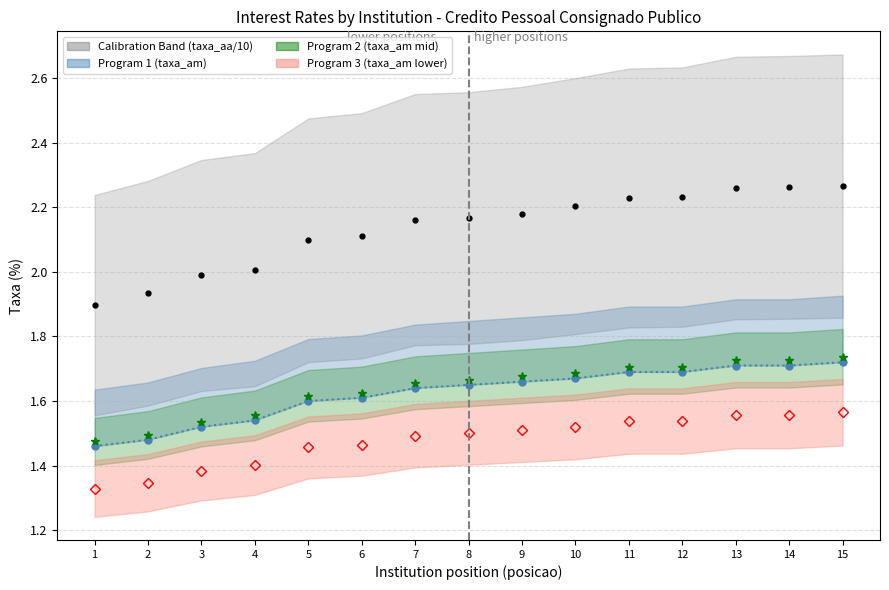

At which category is the sum across all series the highest?

15